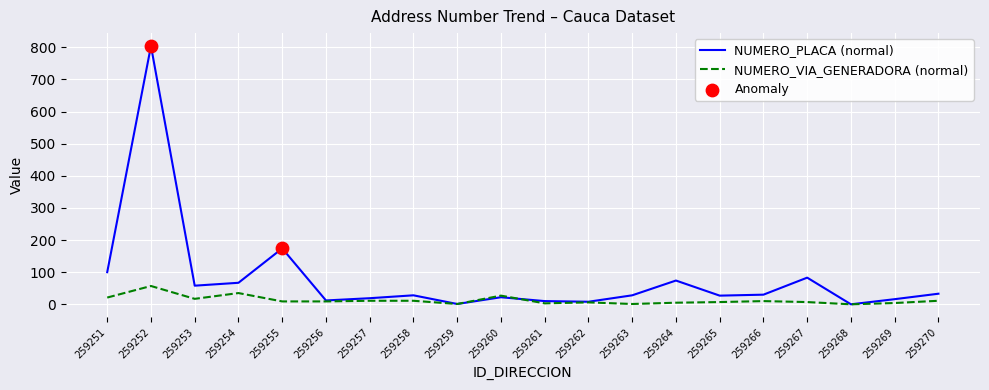

Which series has the largest range (max minus min)?

NUMERO_PLACA (normal)